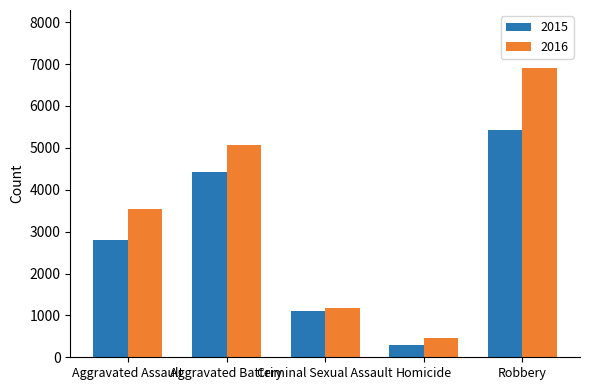

What is the sum of the 2016 values at Criminal Sexual Assault and Robbery?

8096